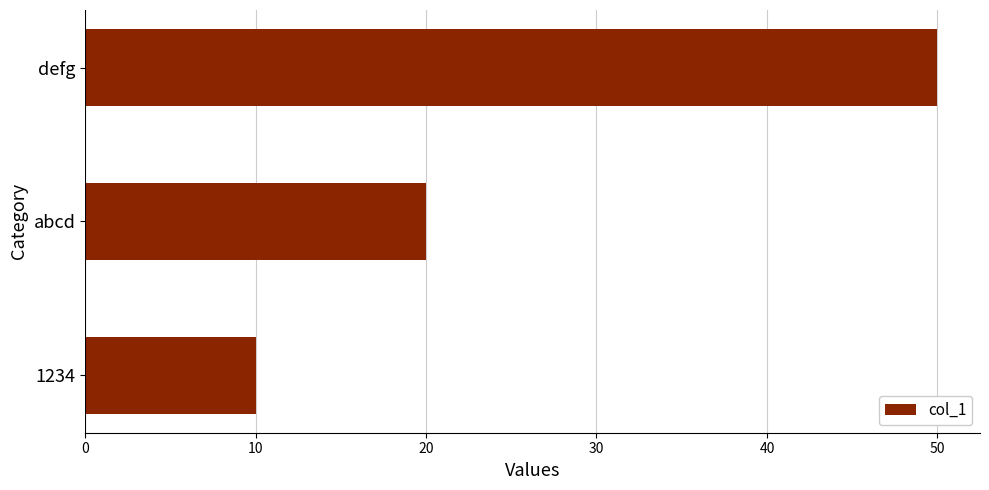

The chart shows a value of 50 at defg. True or false?

True